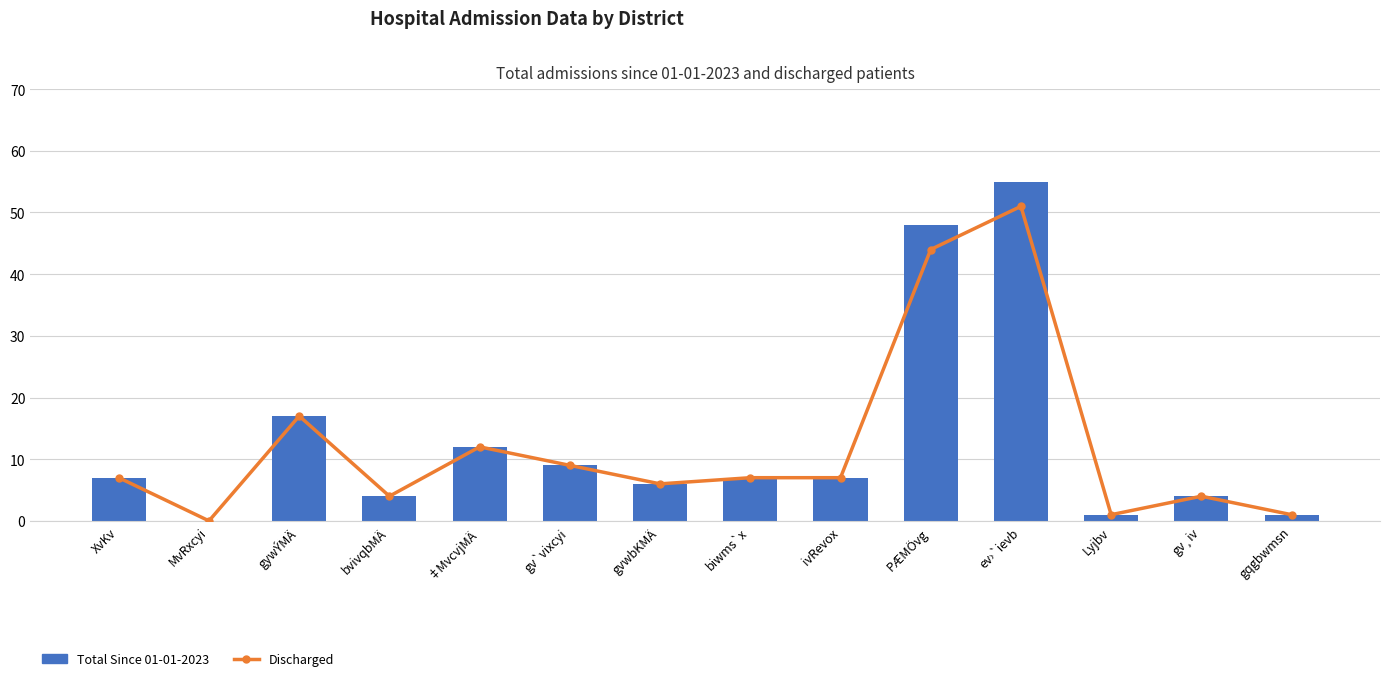

What is the total value across all series at gv`vixcyi?

18